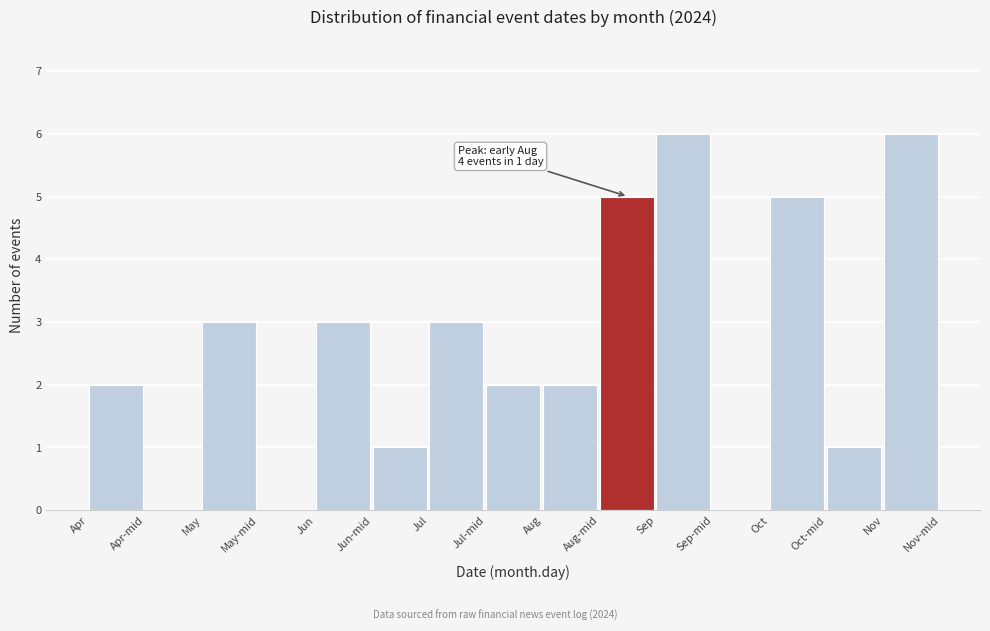

Reading left to right, transcribe all the data shown in this chart.

Apr=2	Apr-mid=0	May=3	May-mid=0	Jun=3	Jun-mid=1	Jul=3	Jul-mid=2	Aug=2	Aug-mid=5	Sep=6	Sep-mid=0	Oct=5	Oct-mid=1	Nov=6